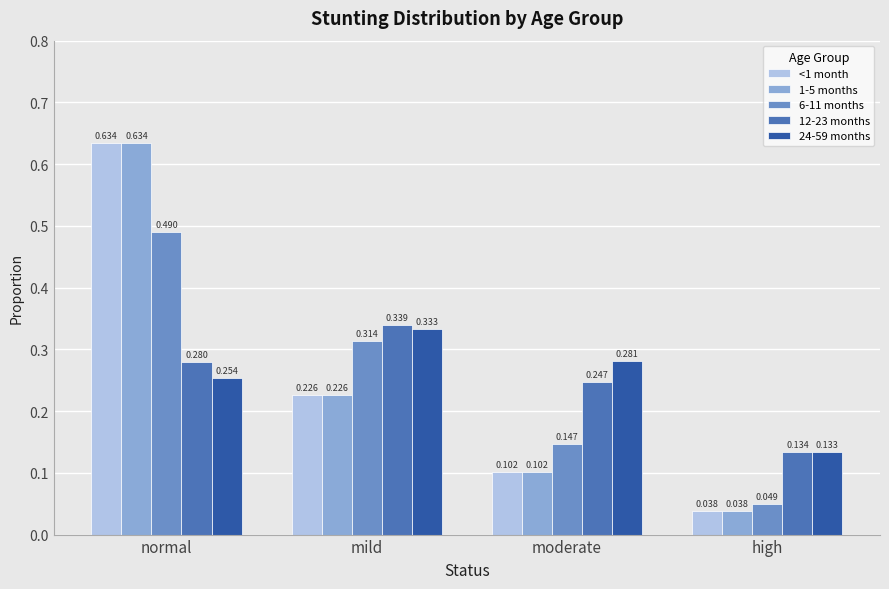

At which label is 24-59 months closest to 0?

high